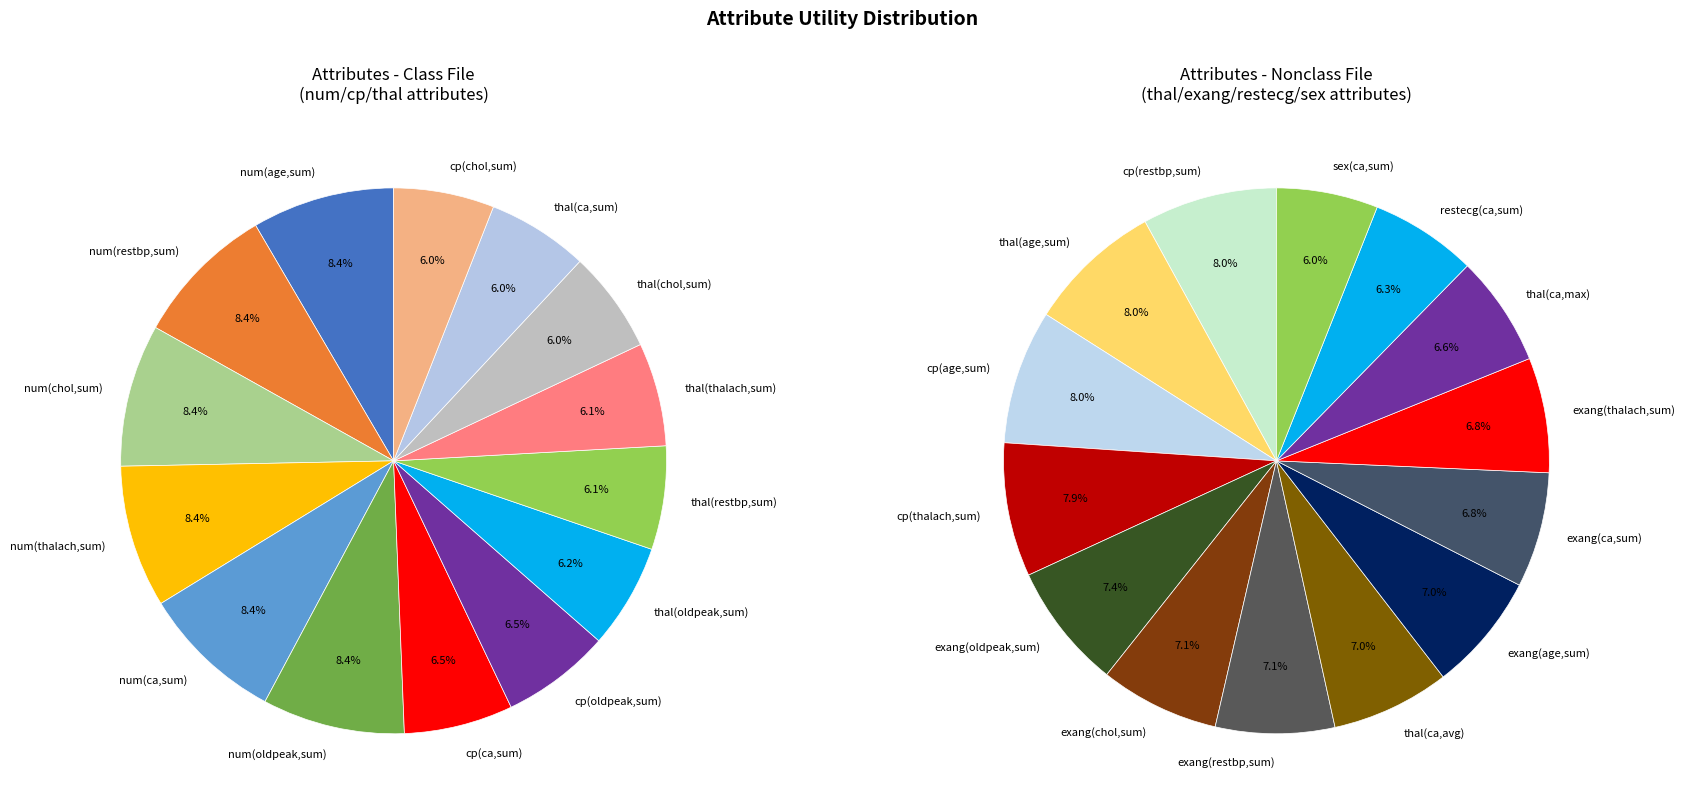

The cp(ca,sum) slice represents 14% of the pie. True or false?

False